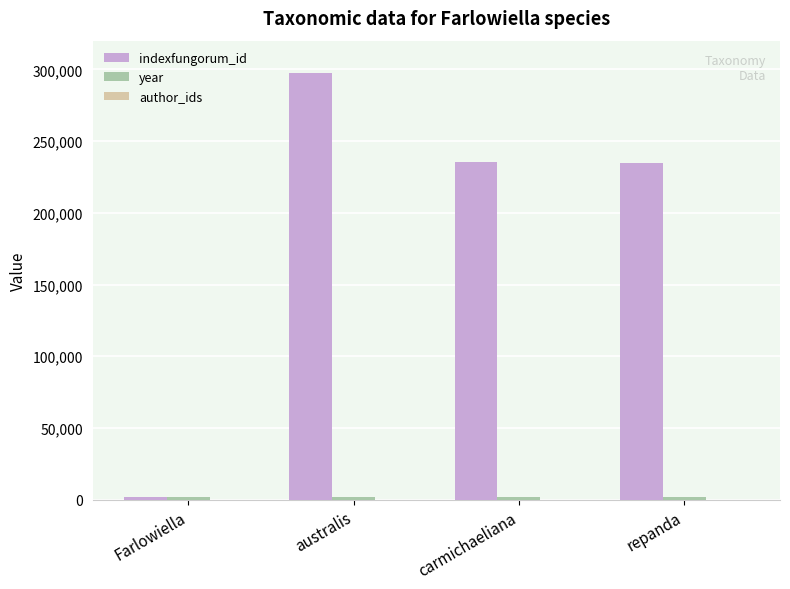

Which series has the largest total across all categories?

indexfungorum_id